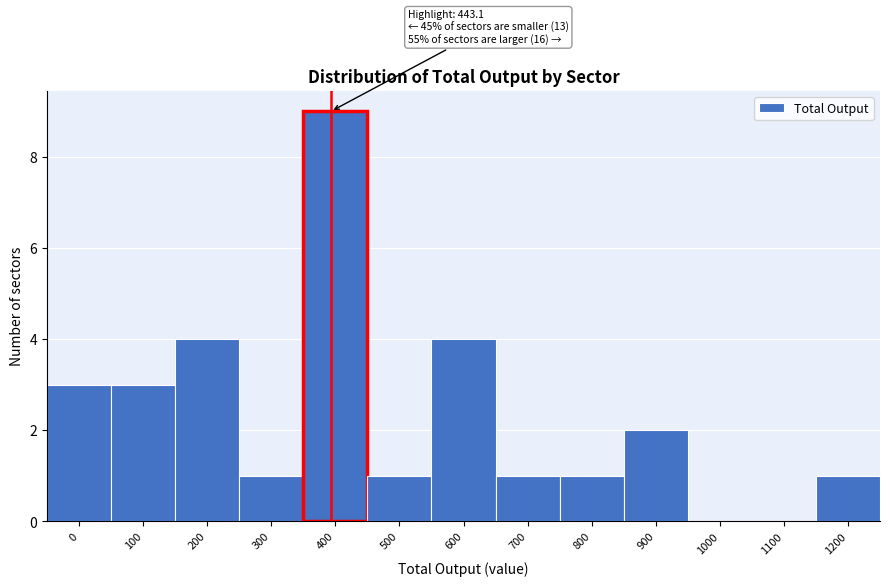

Reading left to right, transcribe all the data shown in this chart.

0=3	100=3	200=4	300=1	400=9	500=1	600=4	700=1	800=1	900=2	1000=0	1100=0	1200=1